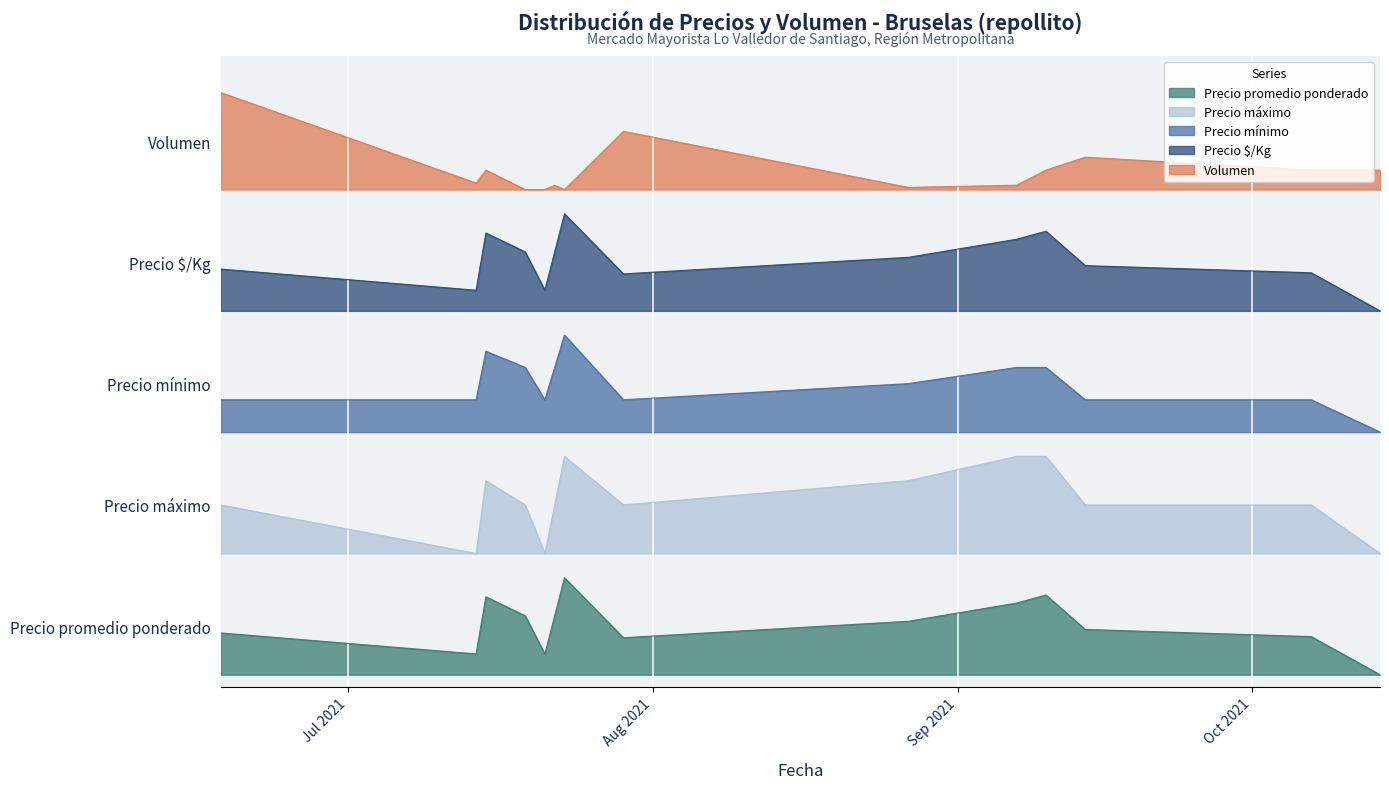

Which series has the largest range (max minus min)?

Precio promedio ponderado